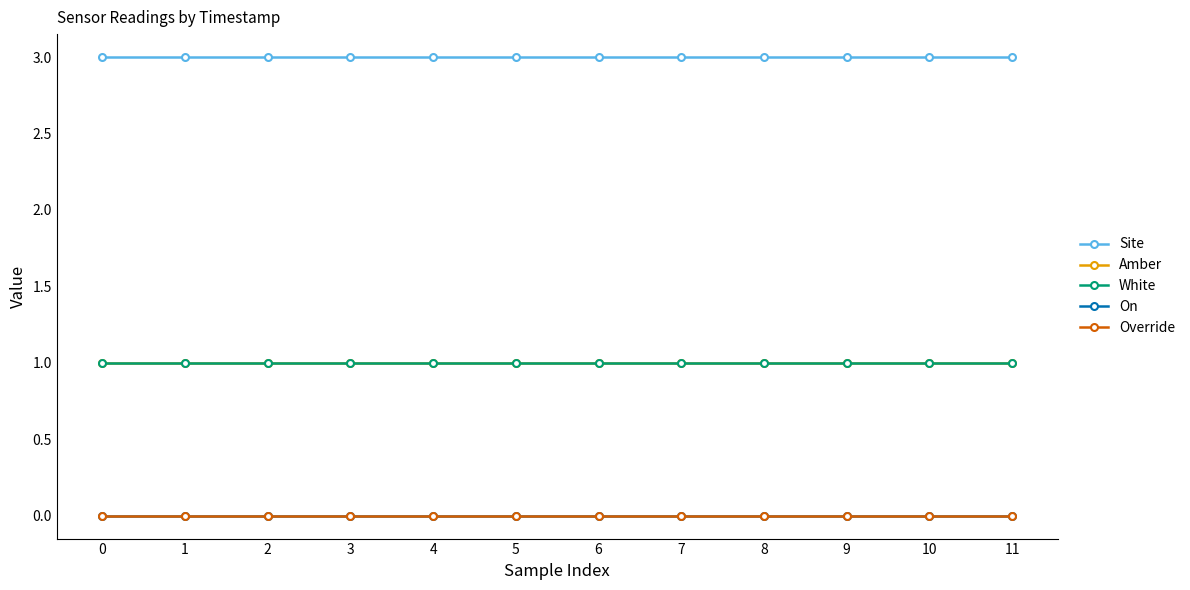

True or false: Amber and On cross at least once.

False